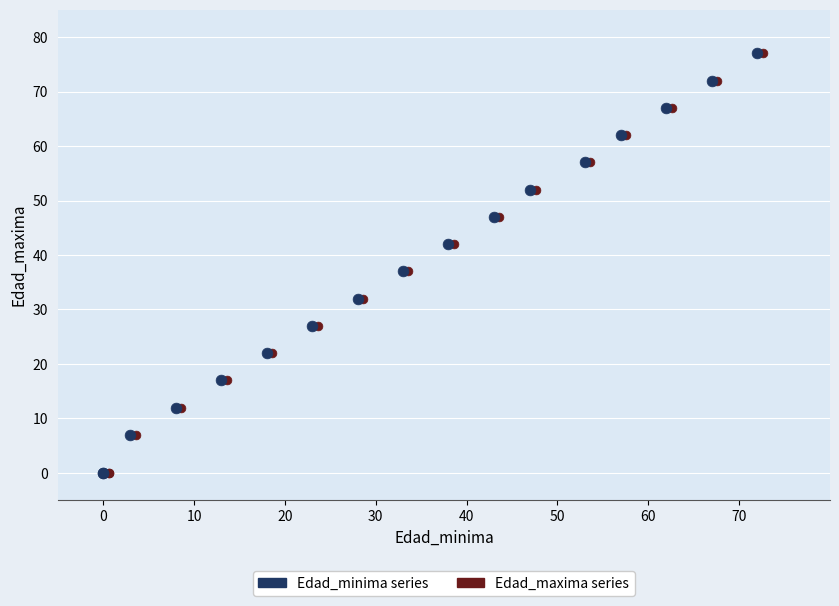

What are all the series names shown in the legend?

Edad_minima series, Edad_maxima series